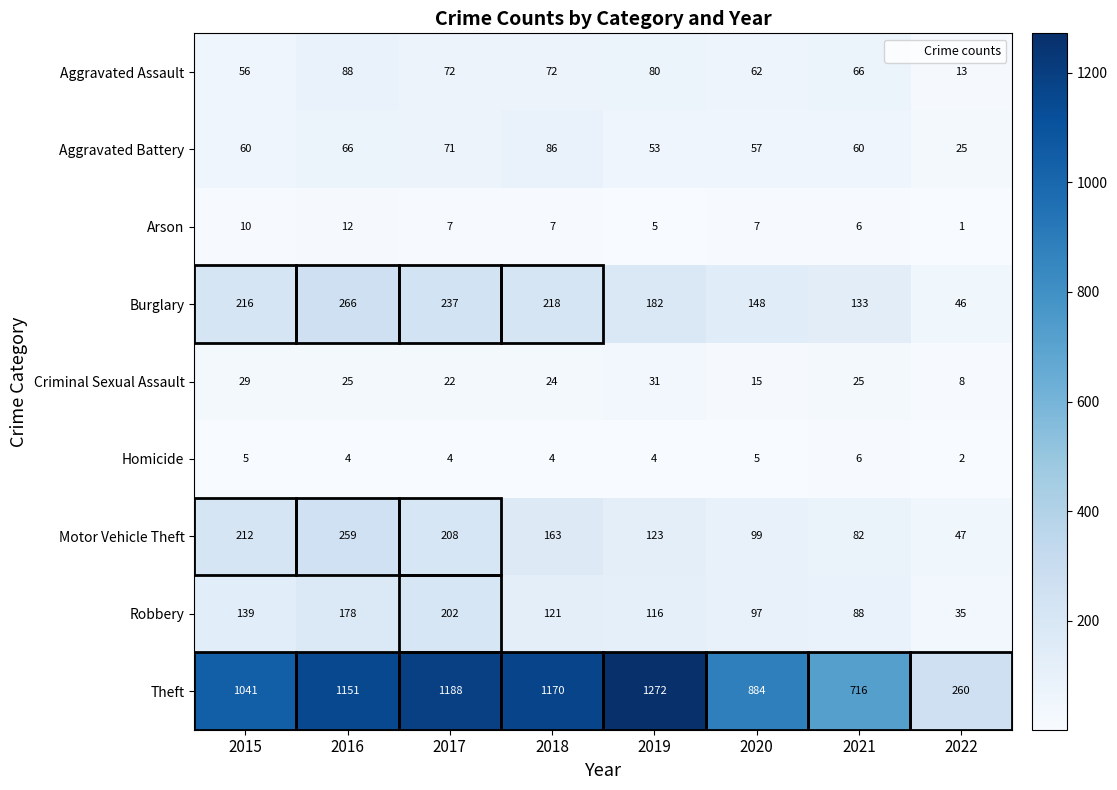

Which category has the highest value in the Criminal Sexual Assault series?

2019